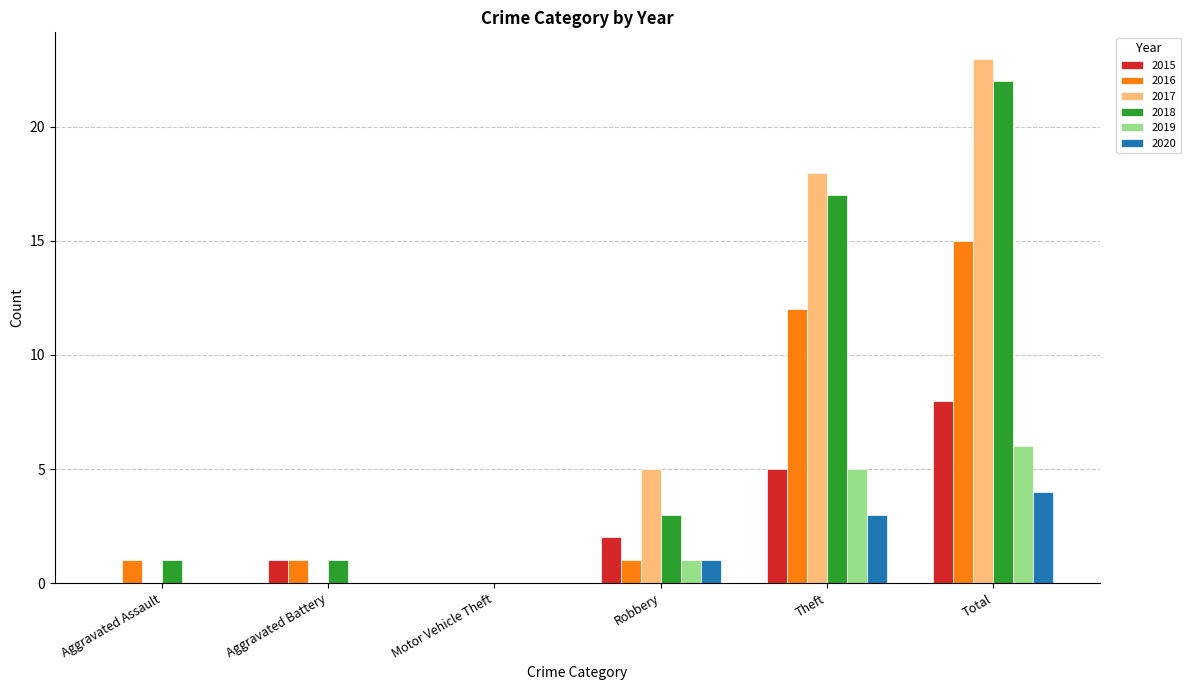

Is it true that 2015 equals 1 at Robbery?

False